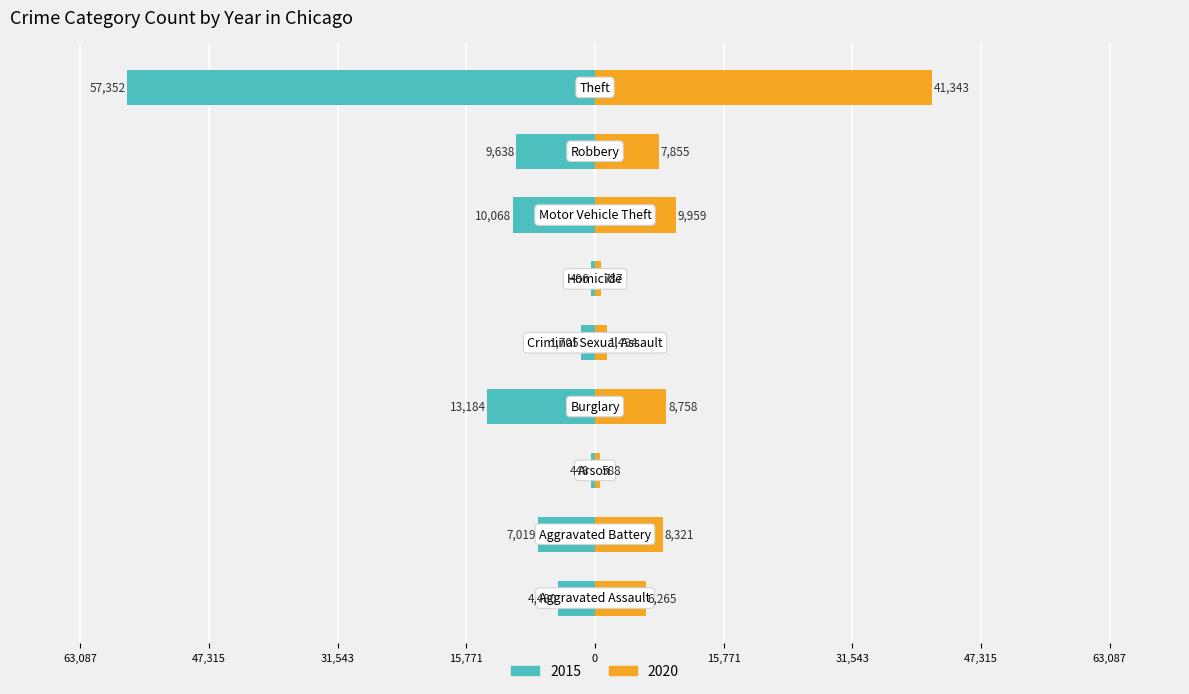

What is the label of the 1st bar from the right?

Theft